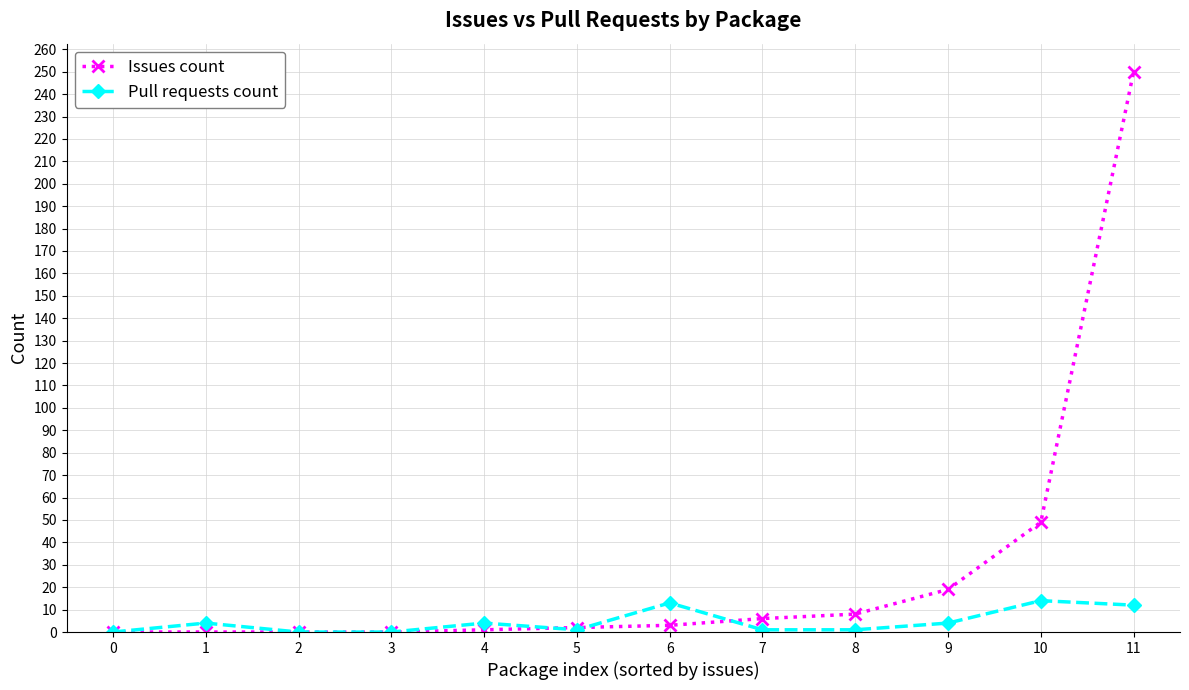

True or false: Pull requests count has more than 0 points higher than both neighbors.

True